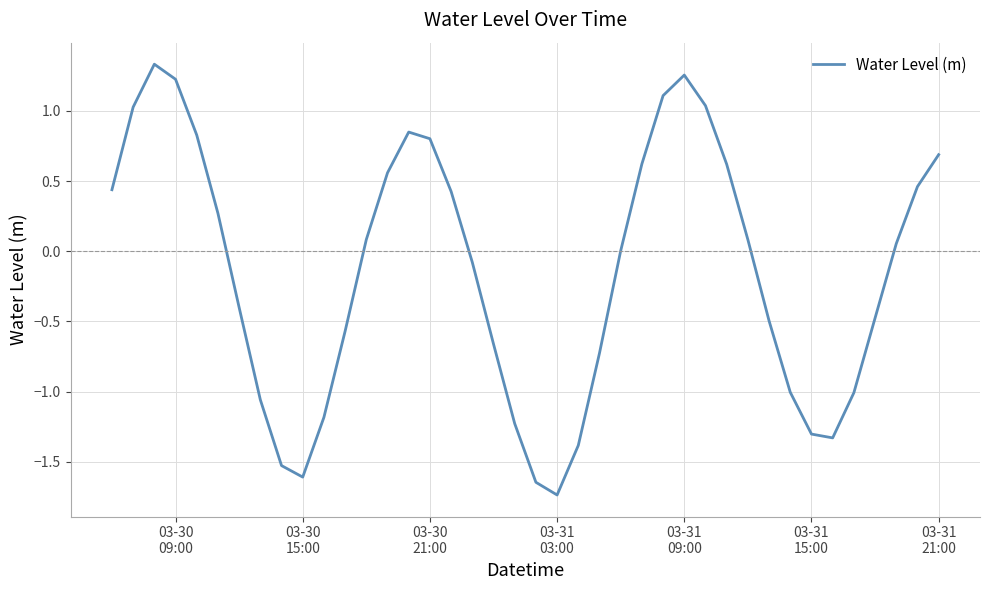

What is the difference between the maximum and minimum values?

3.1